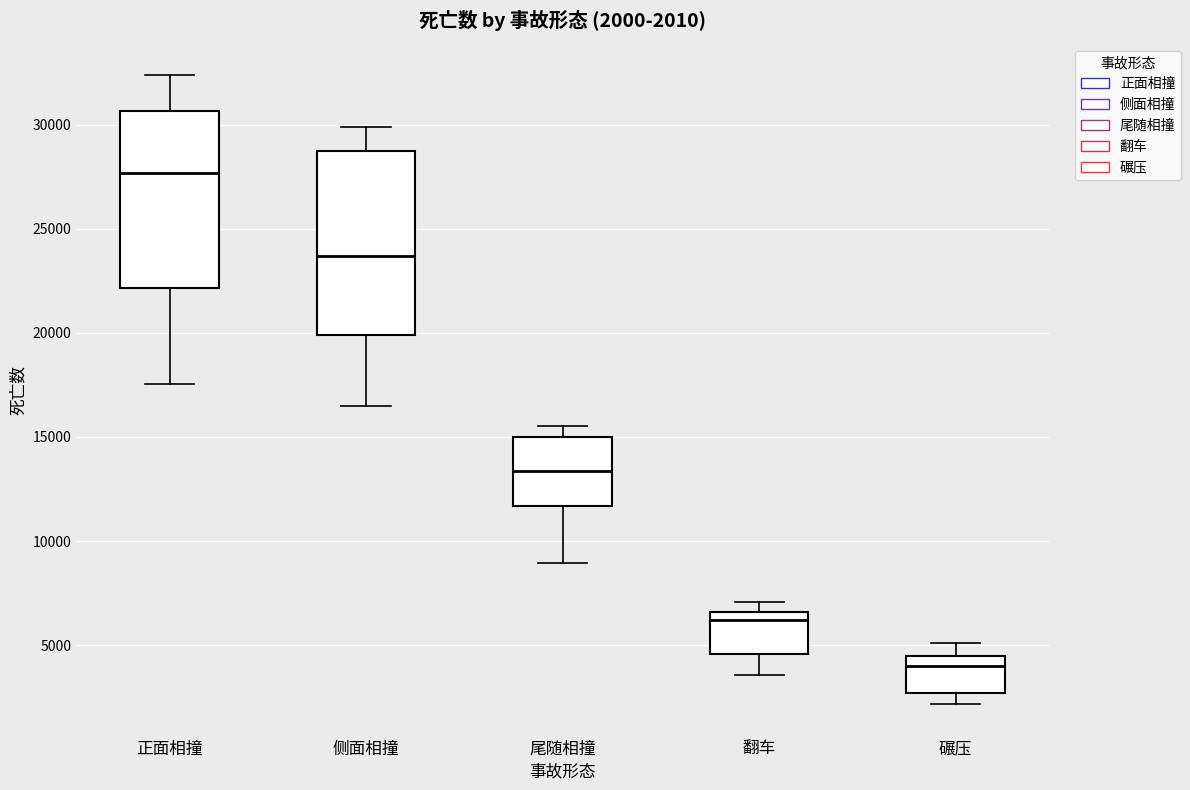

Which box has the lowest median line?

碾压